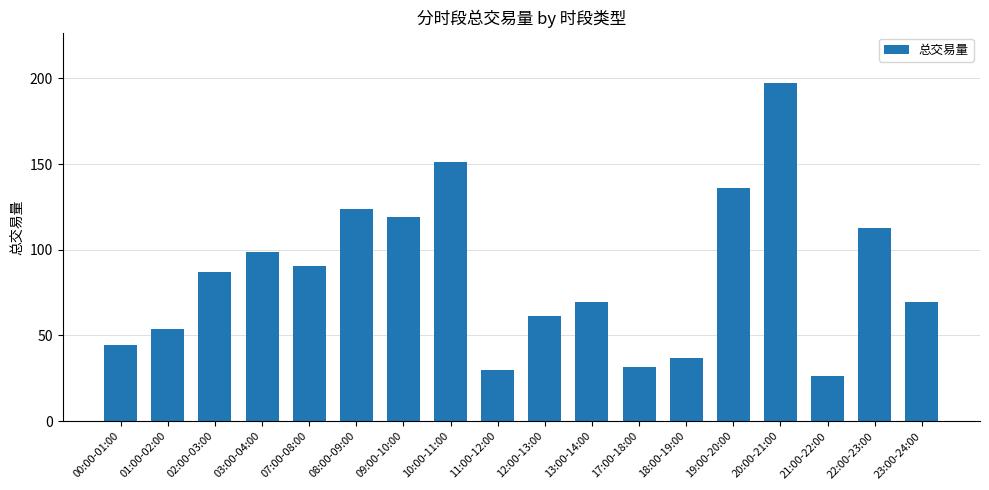

What is the change in value from 00:00-01:00 to 23:00-24:00?

+24.8